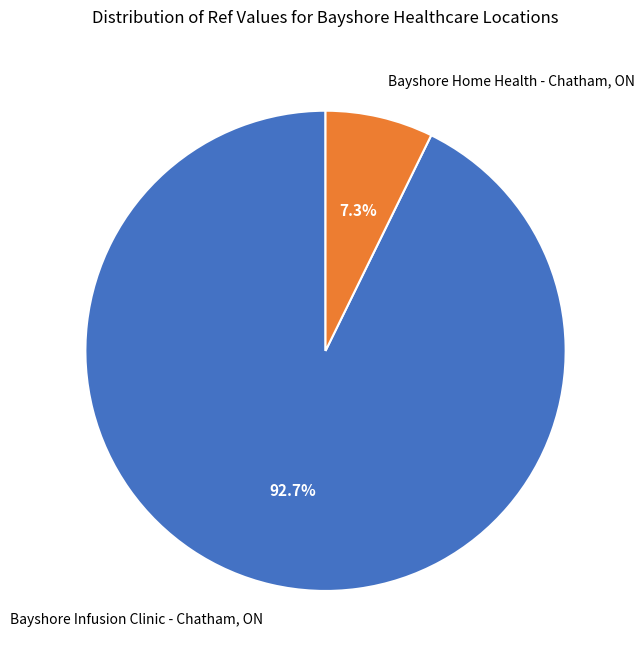

To the nearest percent, what portion does Bayshore Home Health - Chatham, ON represent?

7%